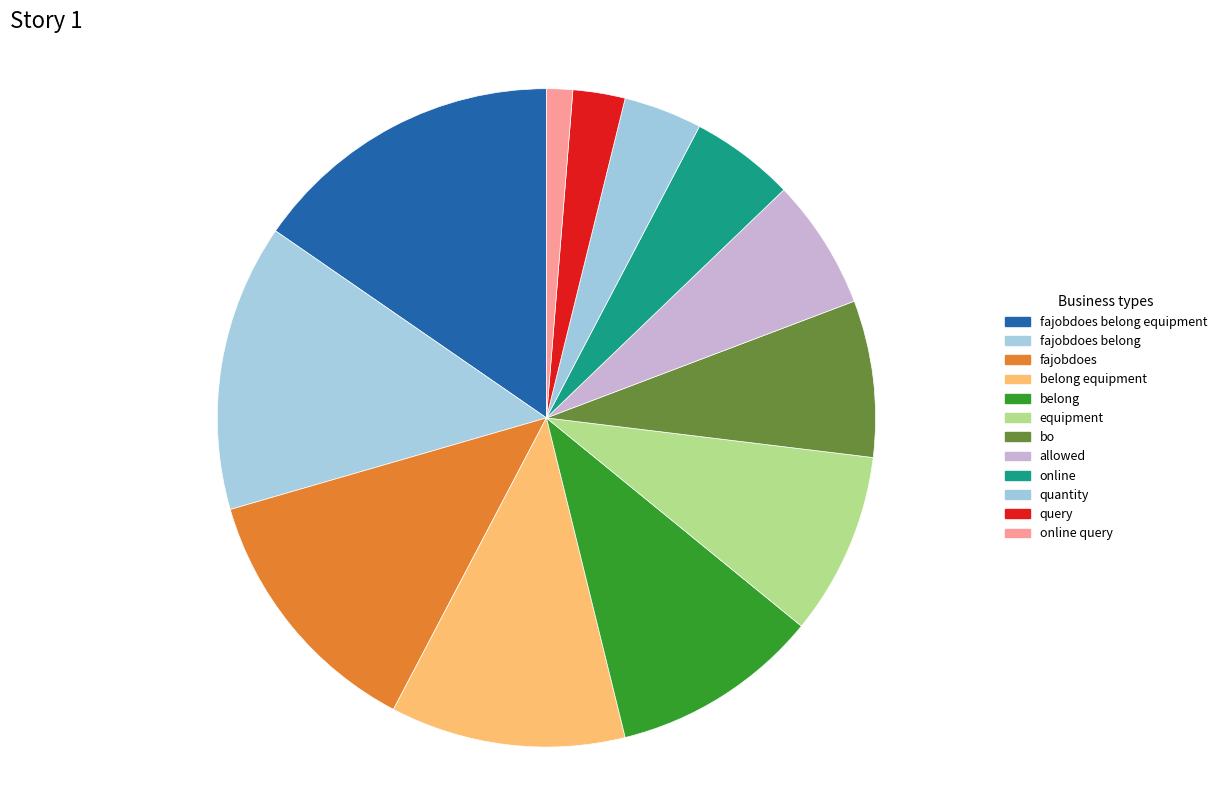

To the nearest percent, what portion does belong equipment represent?

12%